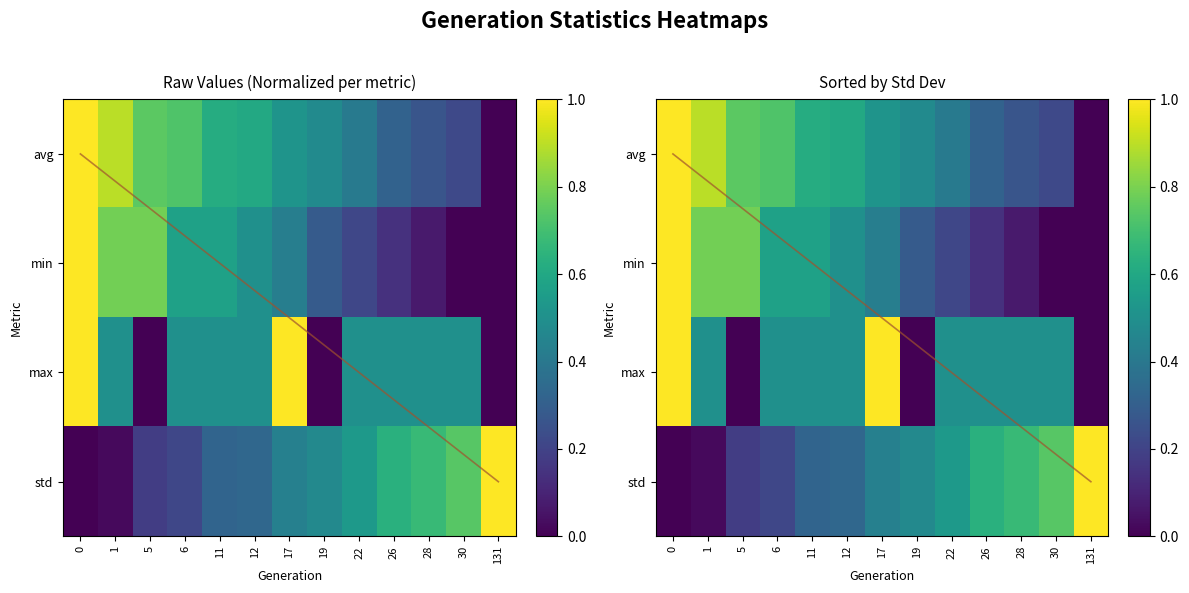

What is the highest value of the std series?

1.0